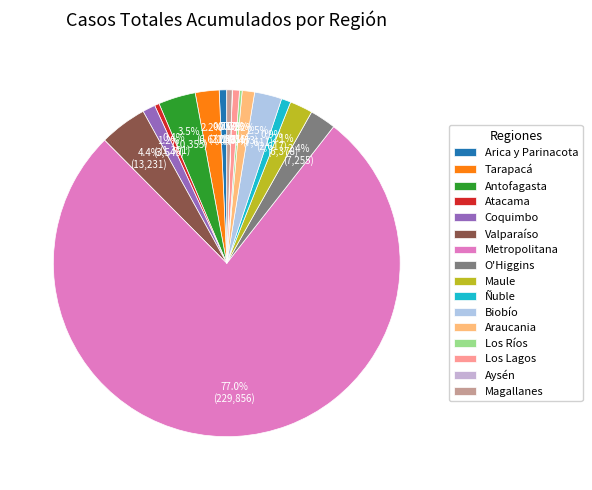

Combined, what portion of the pie is Valparaíso and Metropolitana?

81.4%